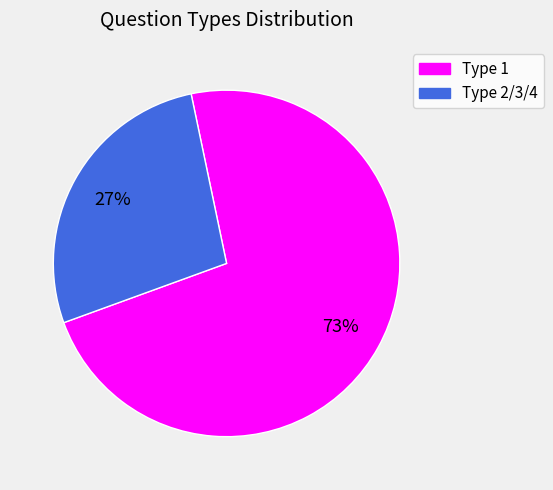

Does any single category account for the majority?

Yes